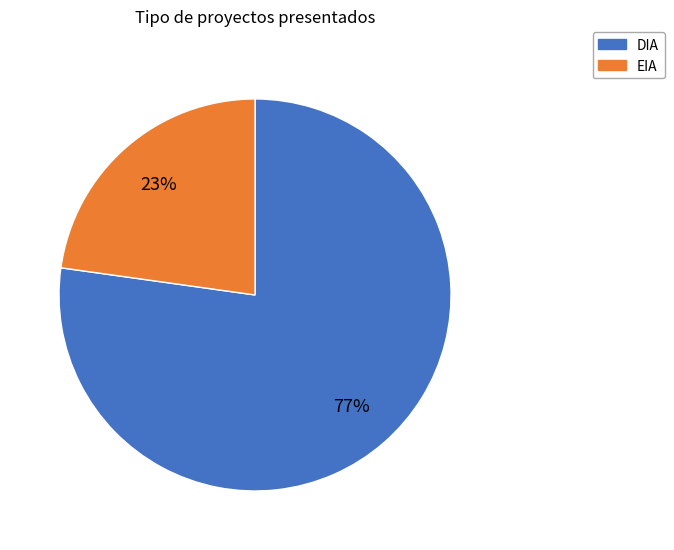

Combined, do EIA and DIA account for over 50%?

Yes